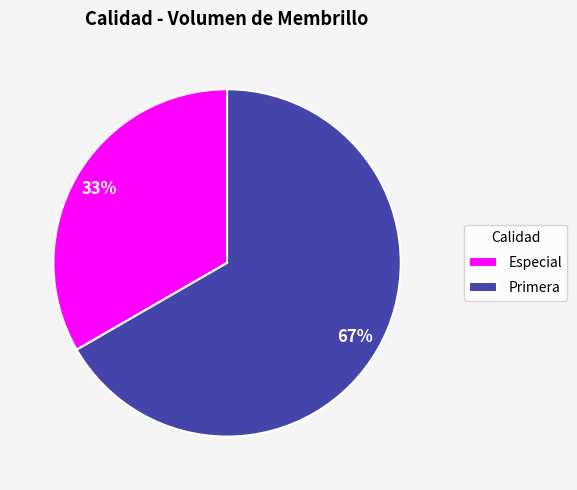

Is the sum of Especial and Primera greater than half?

Yes